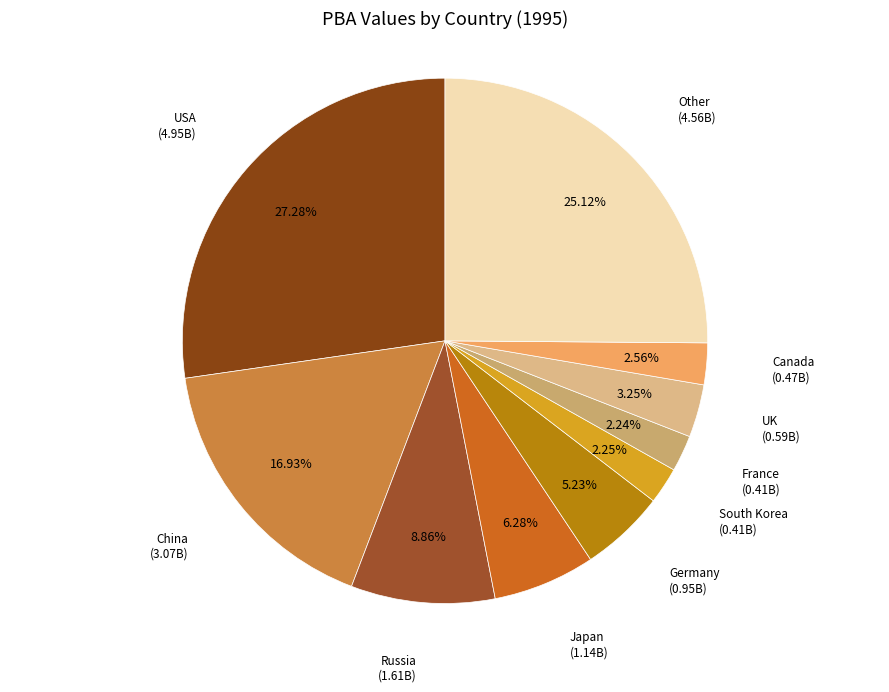

What is the ratio of the value at Germany to the value at China?

0.3